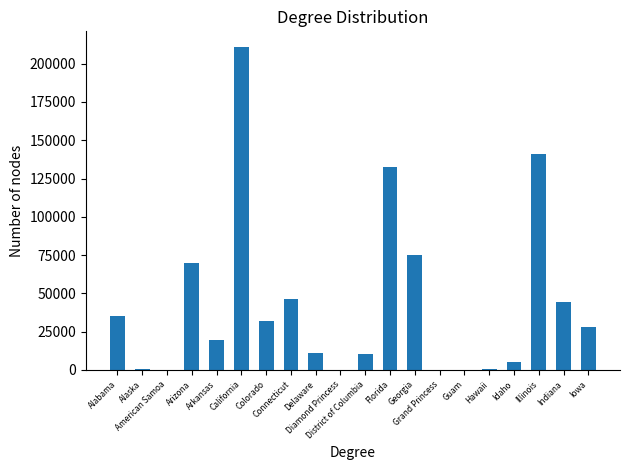

What is the greatest value displayed?

210584